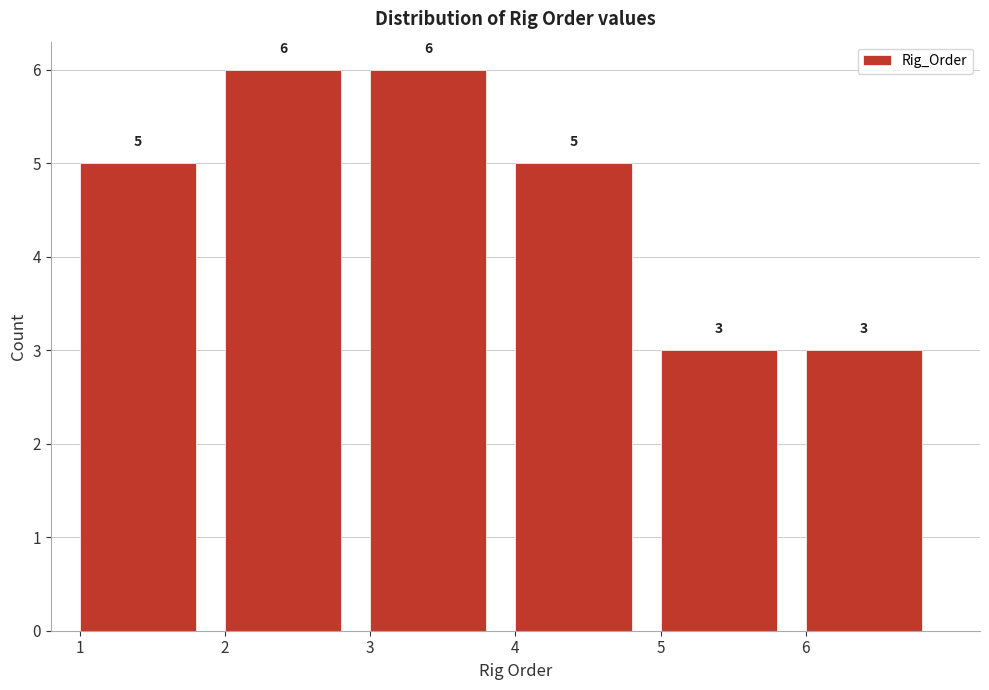

What is the height of the bar covering 2 to 3 on the x-axis?

6